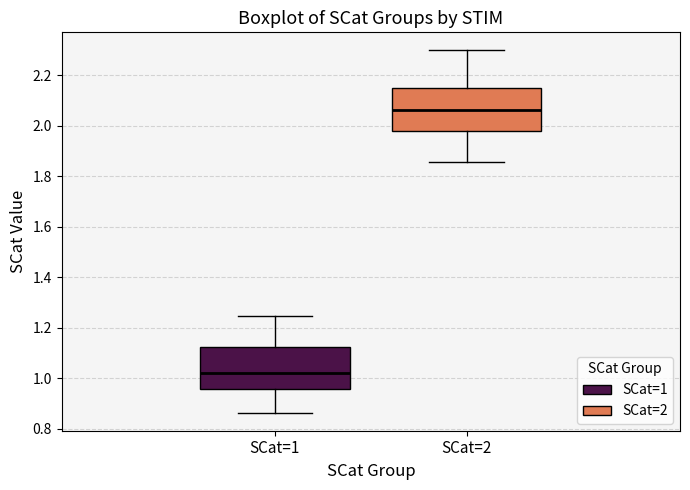

Where does the upper whisker of the box for SCat=2 end on the y-axis? The values are not printed on the chart, so give them approximately, as read against the axis.

2.30